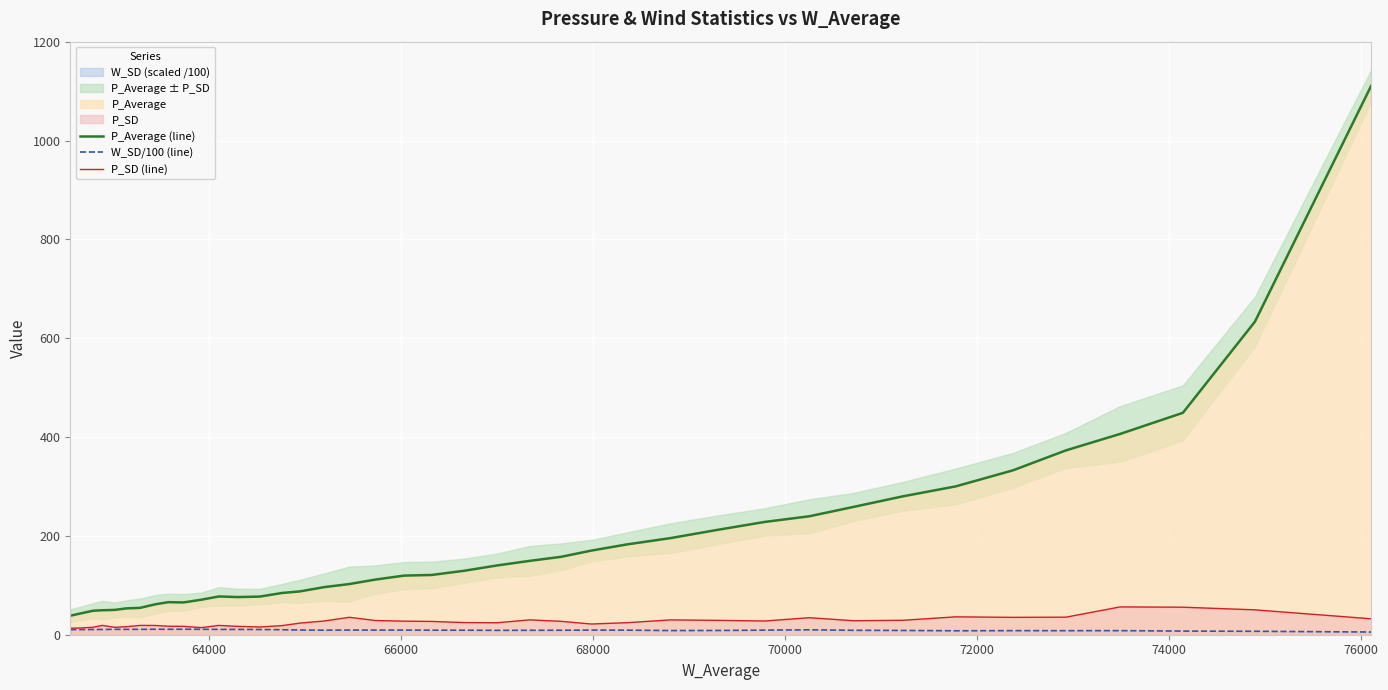

Which series has the largest total across all categories?

P_Average (line)